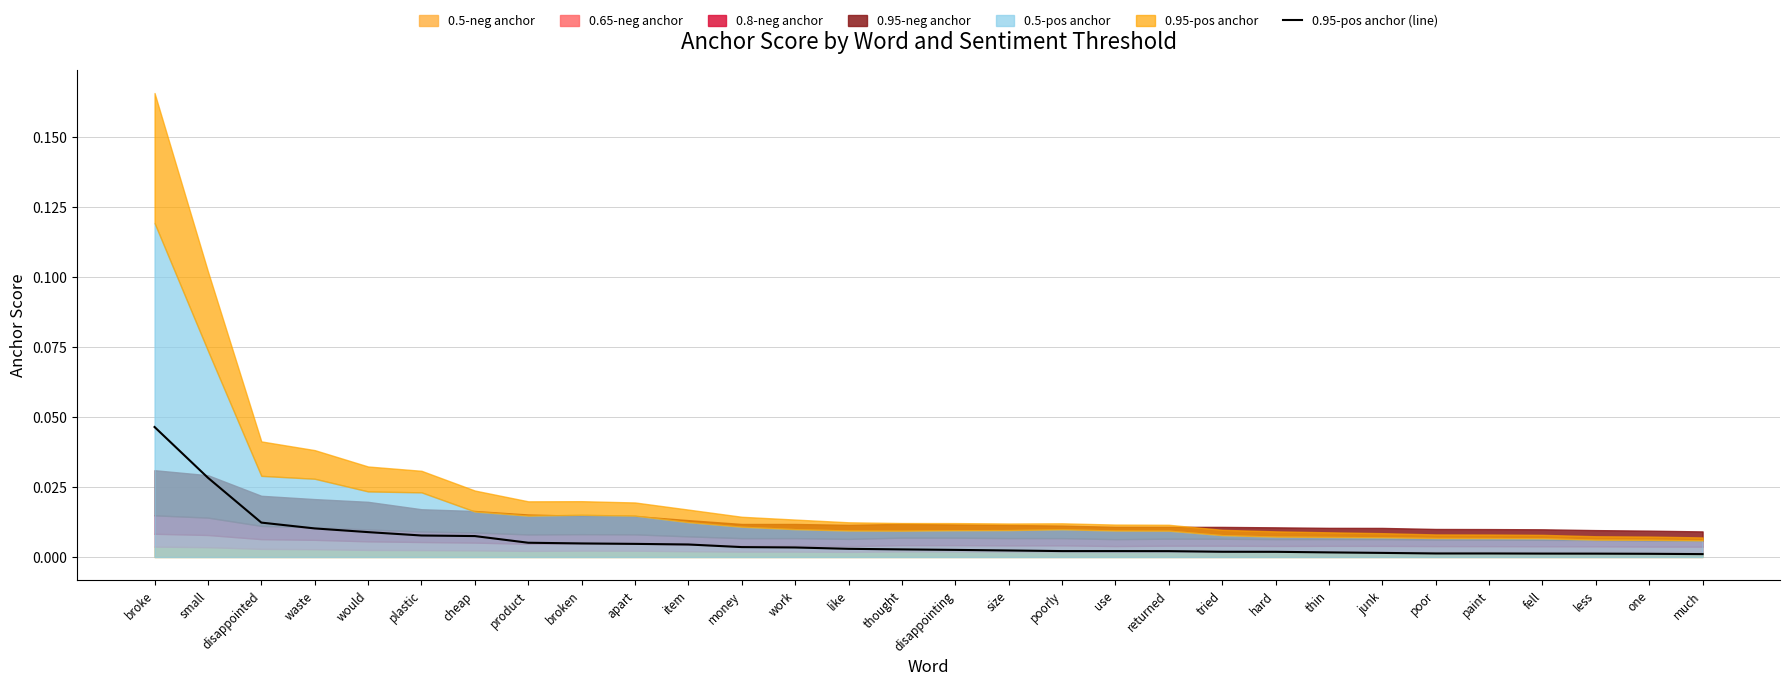

What is the label of the 15th point from the right?

disappointing